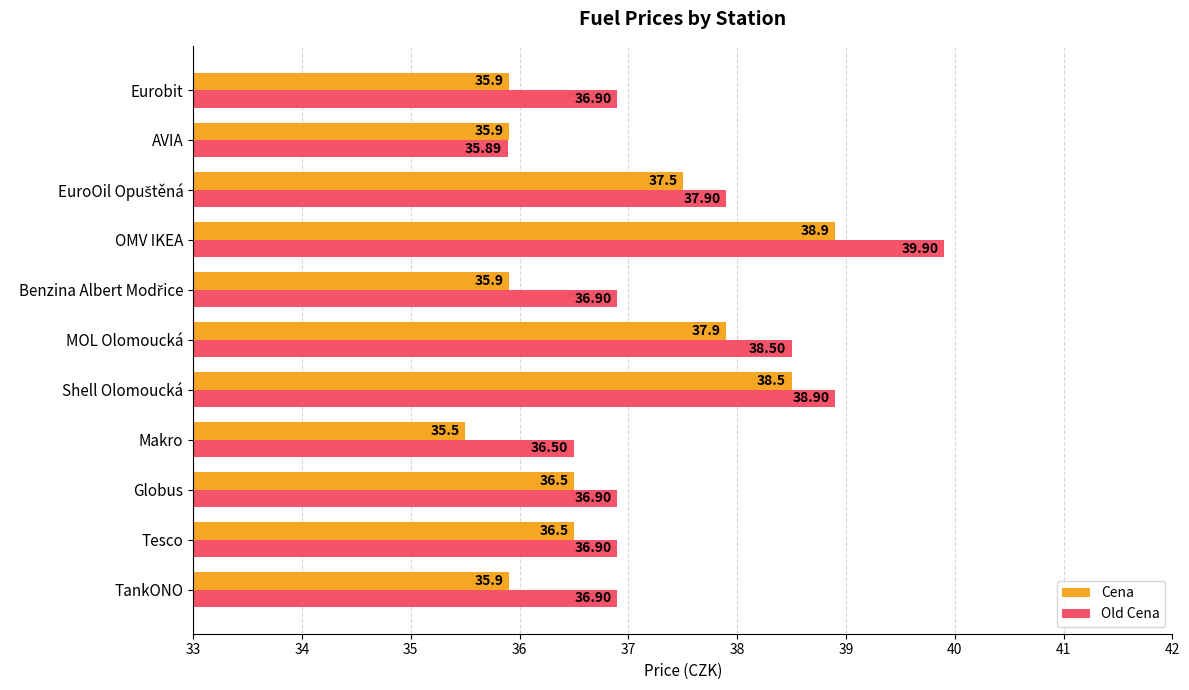

Count the number of data series in this chart.

2